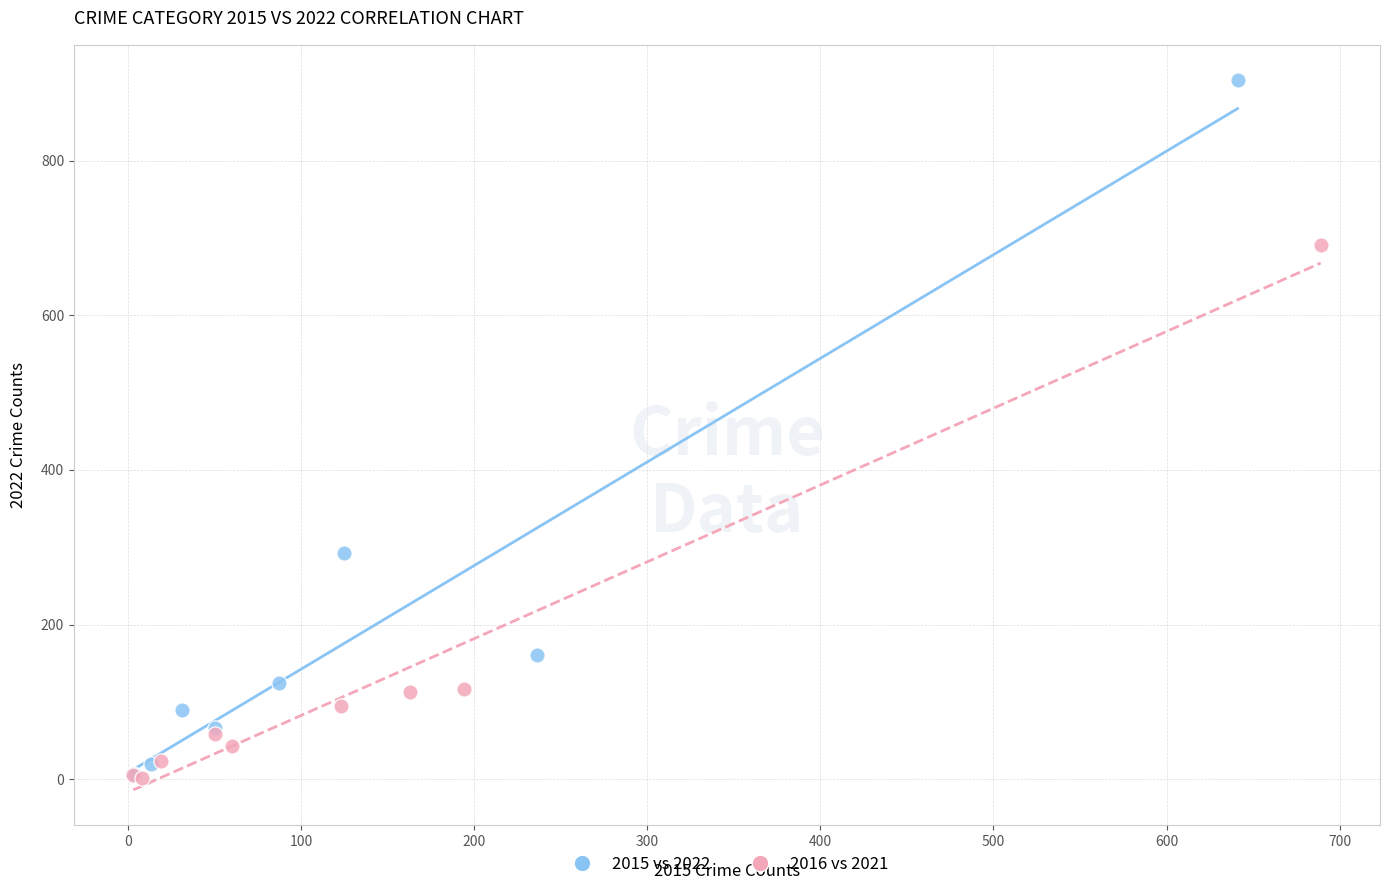

What are all the series names shown in the legend?

2015 vs 2022, 2016 vs 2021